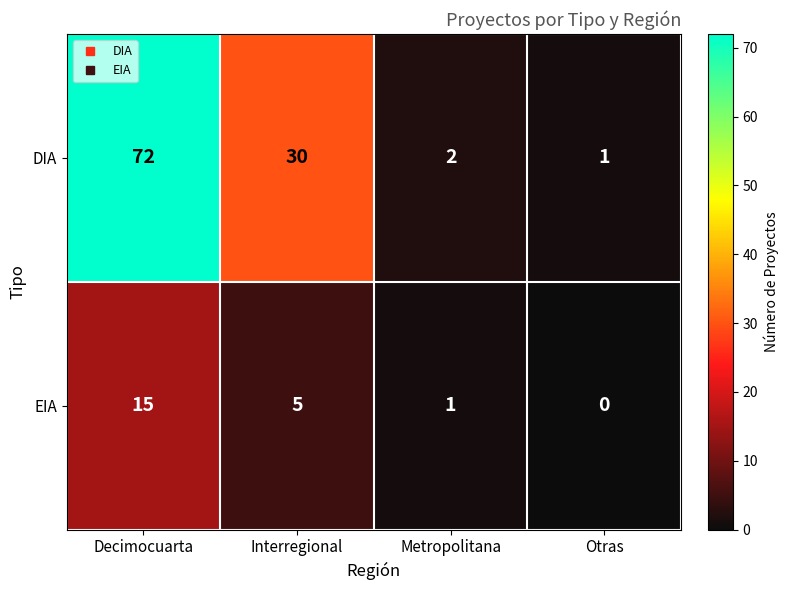

The DIA series shows 42 at Interregional. True or false?

False